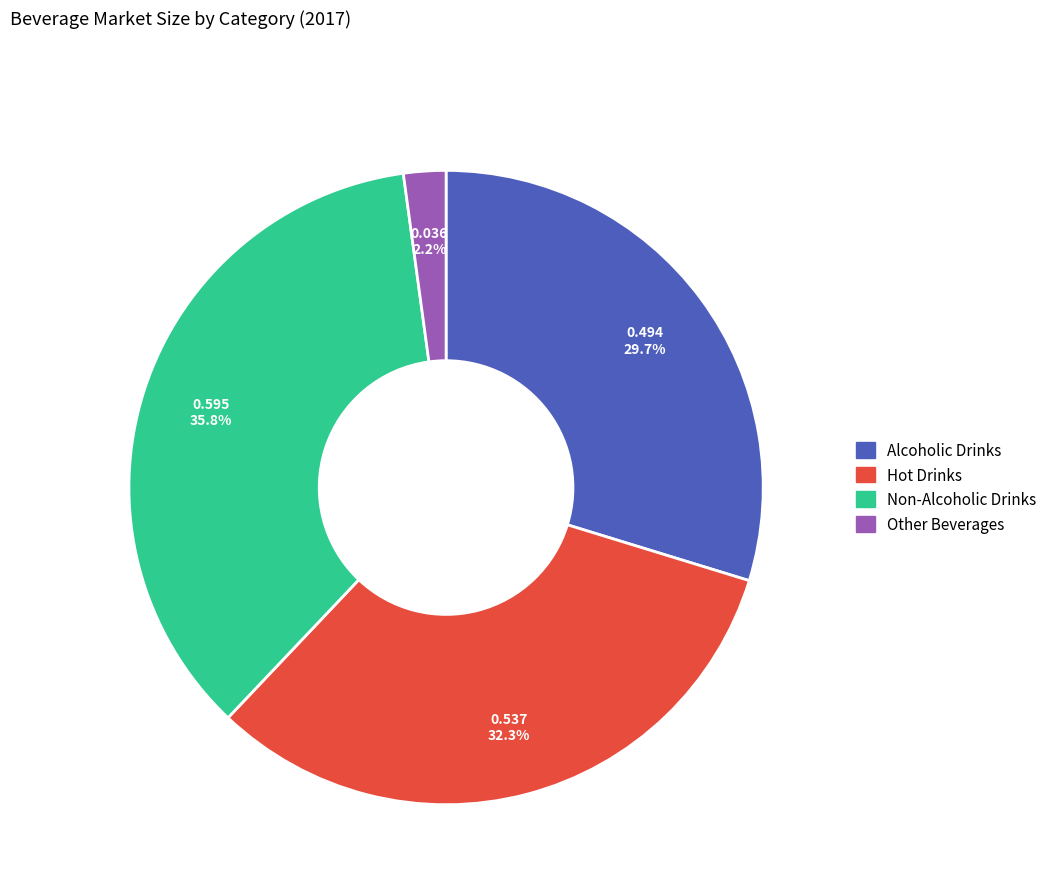

How many segments does this pie chart have?

4